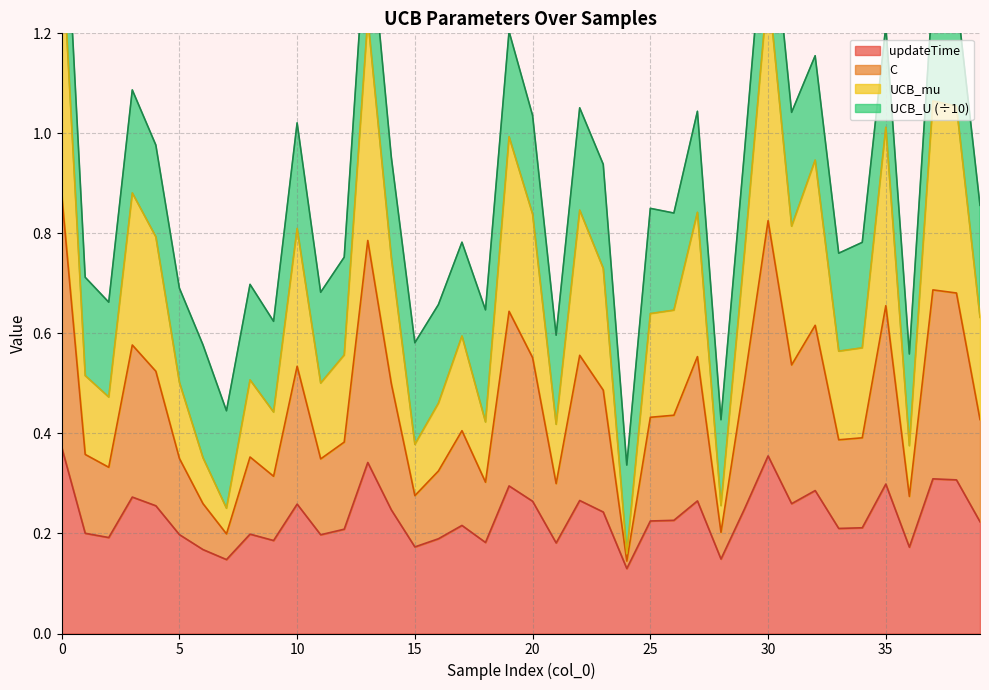

The value of updateTime at 2 is 0.1. True or false?

False